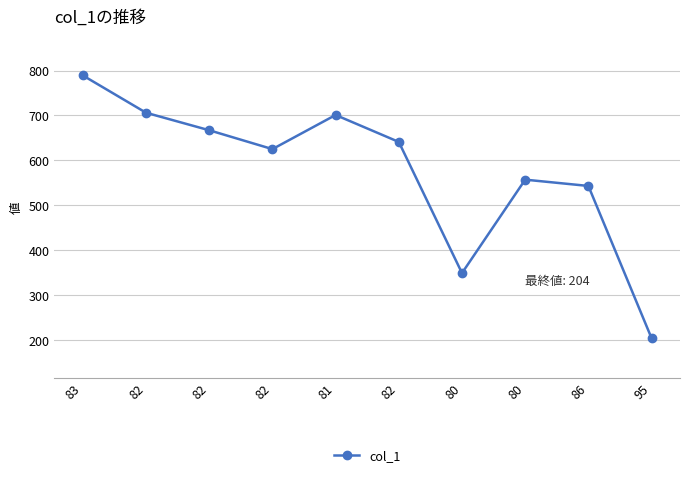

Is this an area chart (filled region under the line)?

No